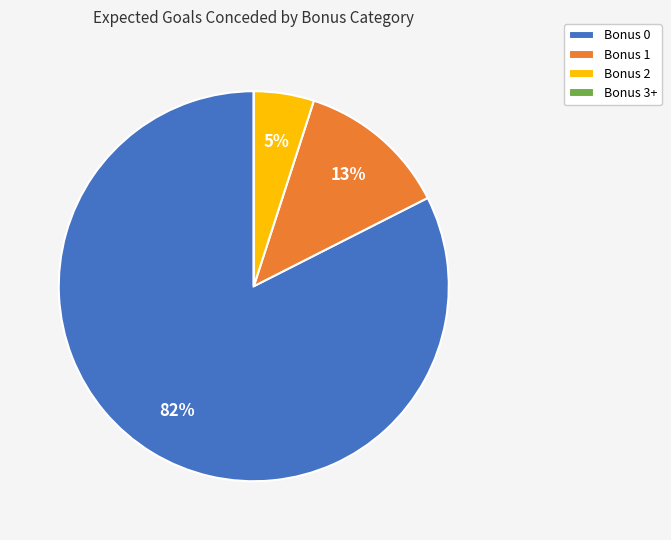

To the nearest percent, what portion does Bonus 0 represent?

82%